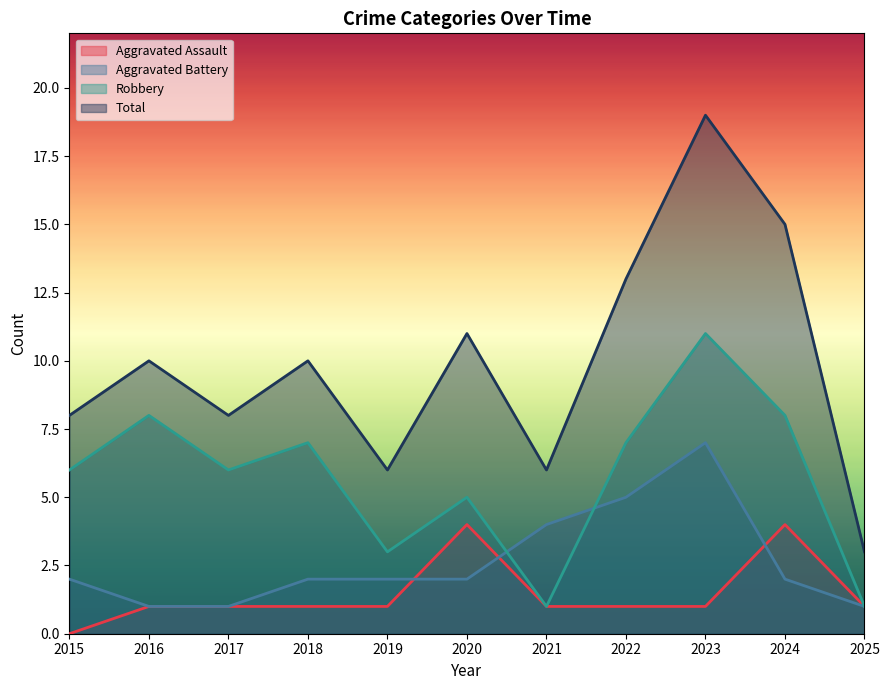

Where does the Robbery series first go above 6?

2016